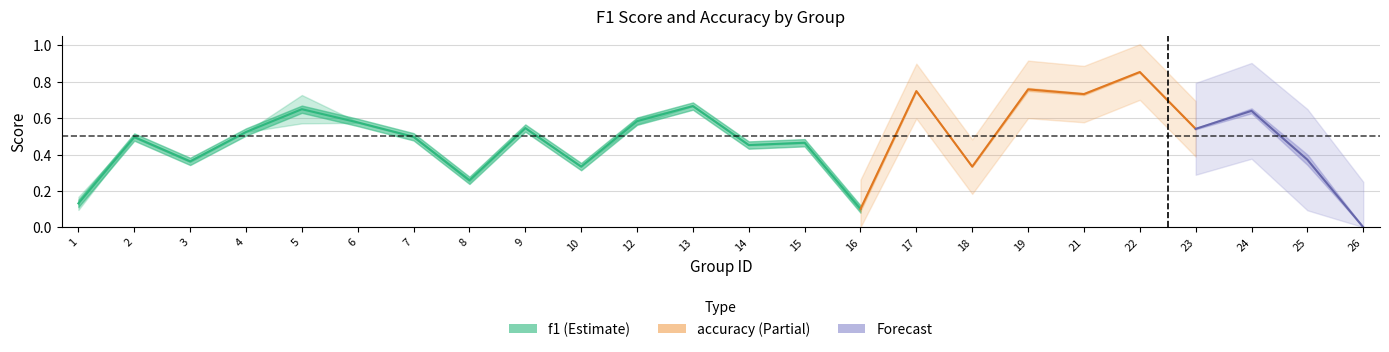

Is the value of accuracy at 5 greater than the value of f1 at 10?

Yes